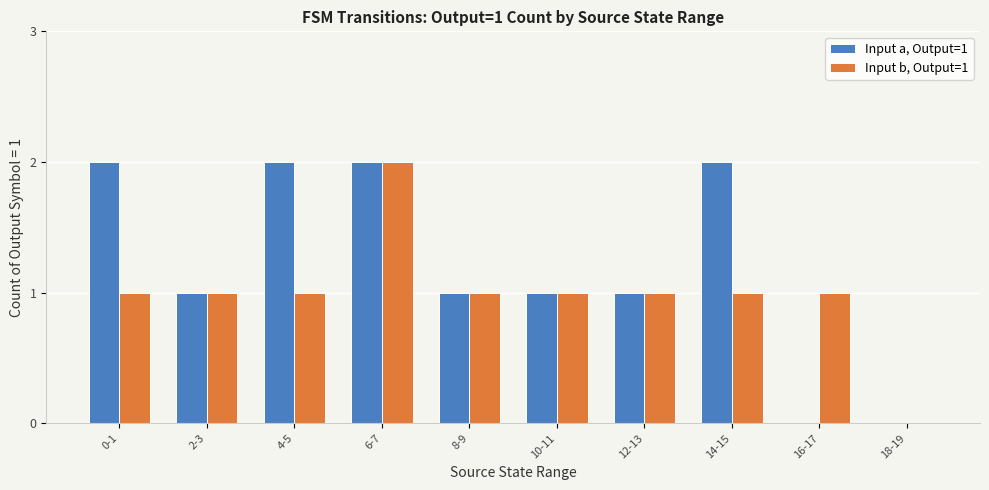

Reading right to left, list all the values displayed in this chart.

Input a, Output=1: 0	0	2	1	1	1	2	2	1	2
Input b, Output=1: 0	1	1	1	1	1	2	1	1	1